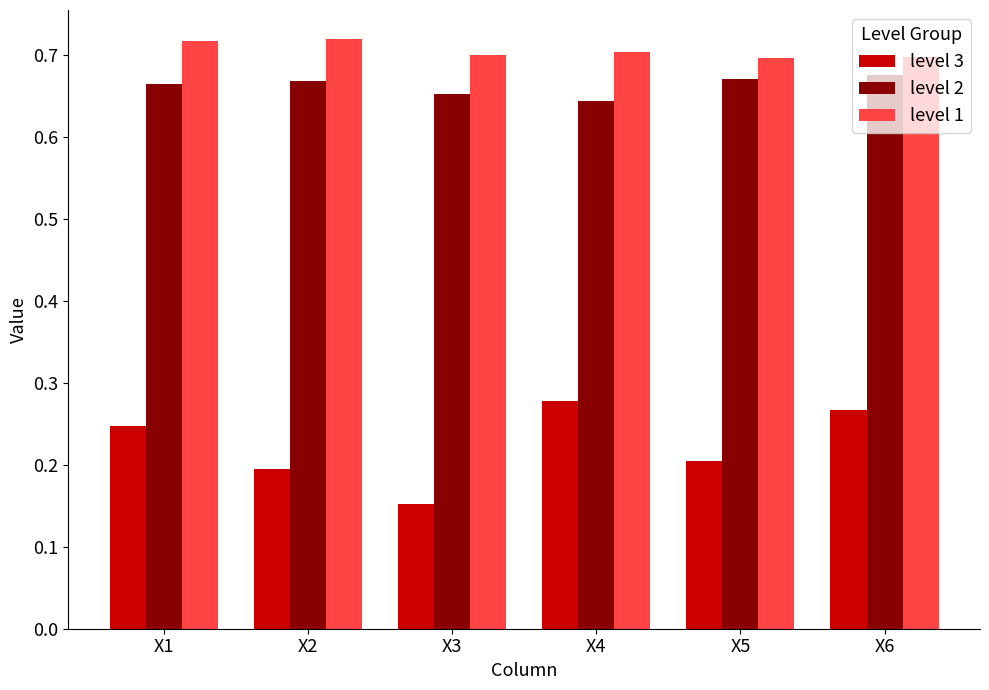

Is the value of level 2 at X1 greater than the value of level 1 at X6?

No